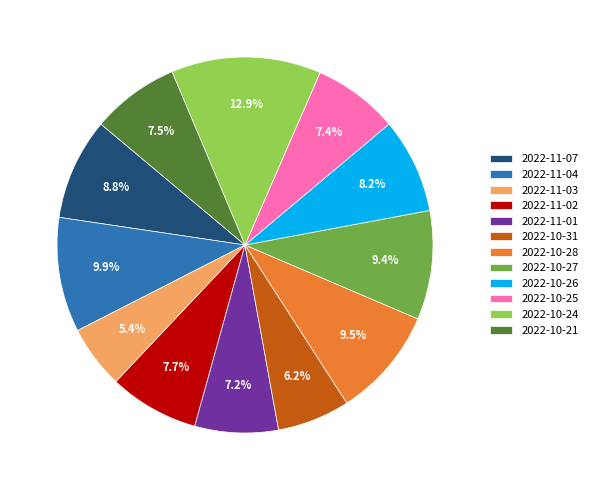

Which has a higher value, 2022-11-01 or 2022-11-02?

2022-11-02